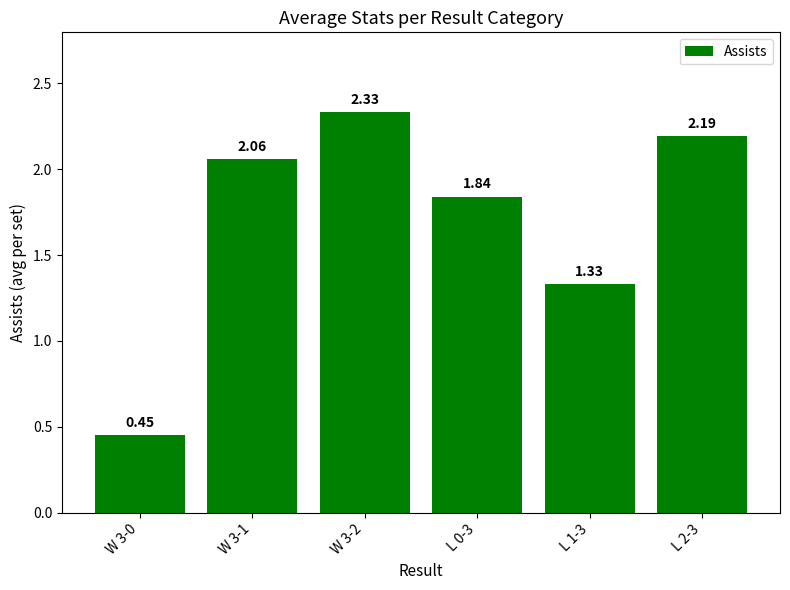

What is the change in value from W 3-0 to L 1-3?

+0.9